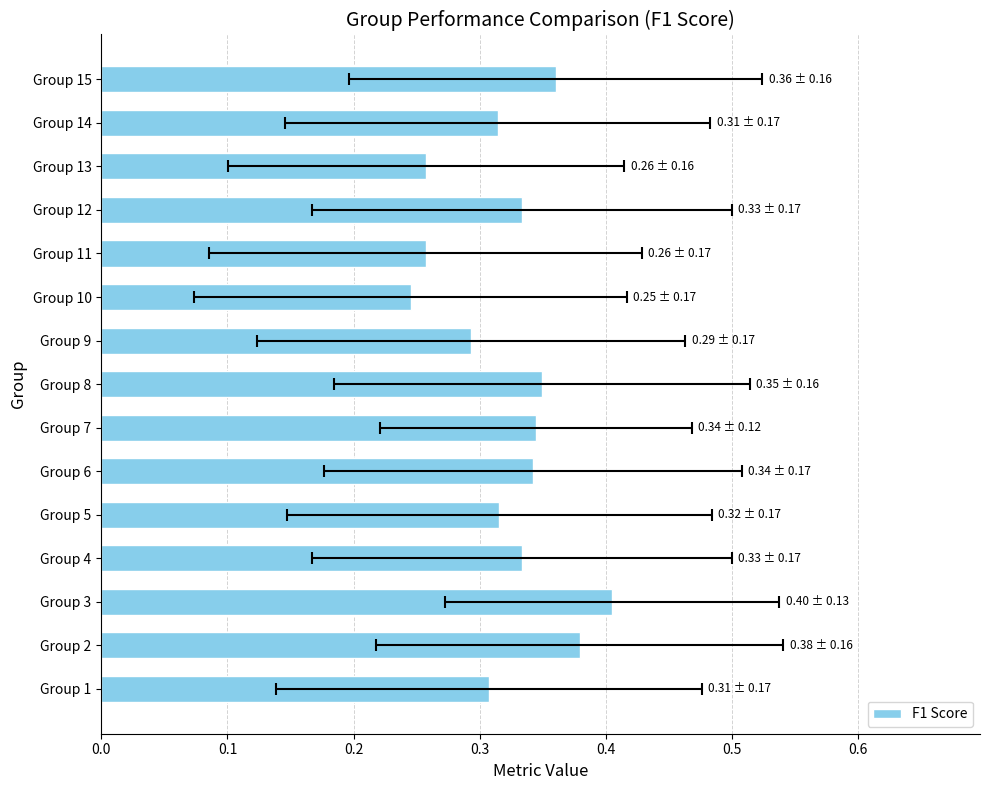

How many data points does each series have?

15